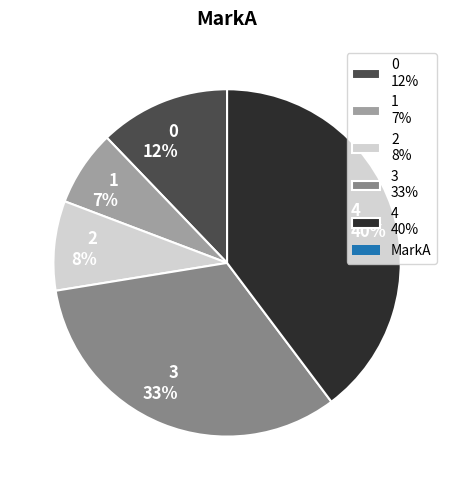

Is there any slice that represents more than half of the pie?

No